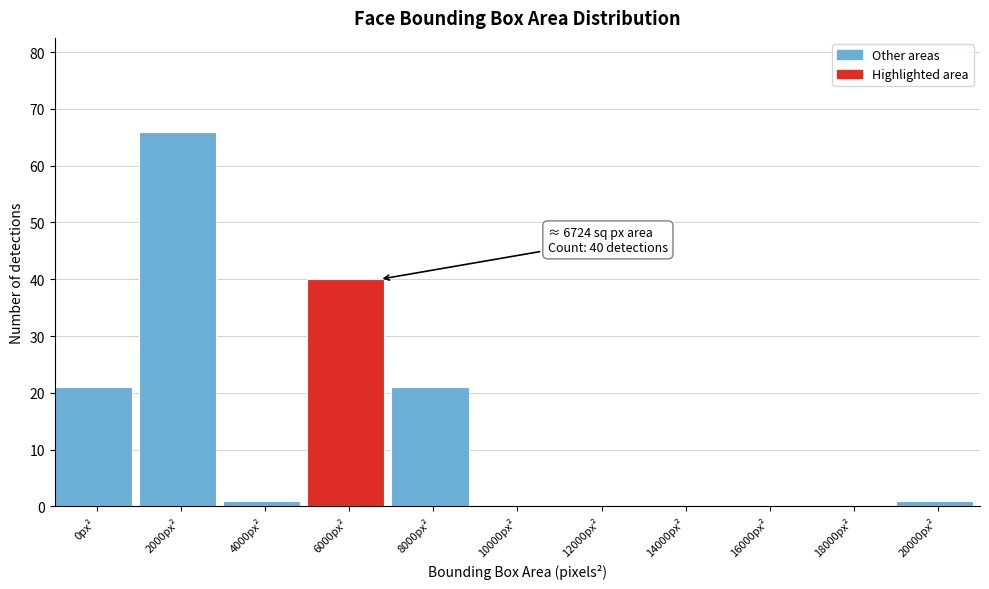

Reading left to right, extract all data points from this chart.

0px²=21	2000px²=66	4000px²=1	6000px²=40	8000px²=21	10000px²=0	12000px²=0	14000px²=0	16000px²=0	18000px²=0	20000px²=1